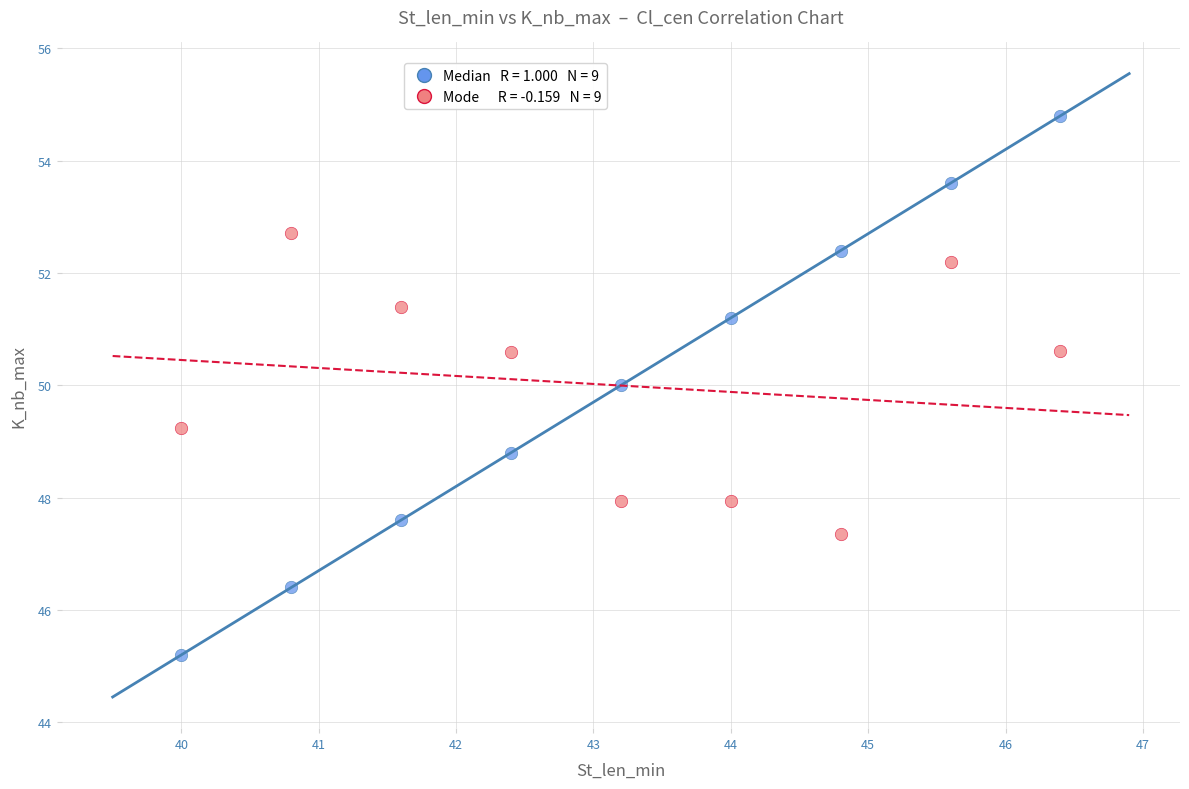

Across all data points, what is the range of Y values (max minus min)?

9.6